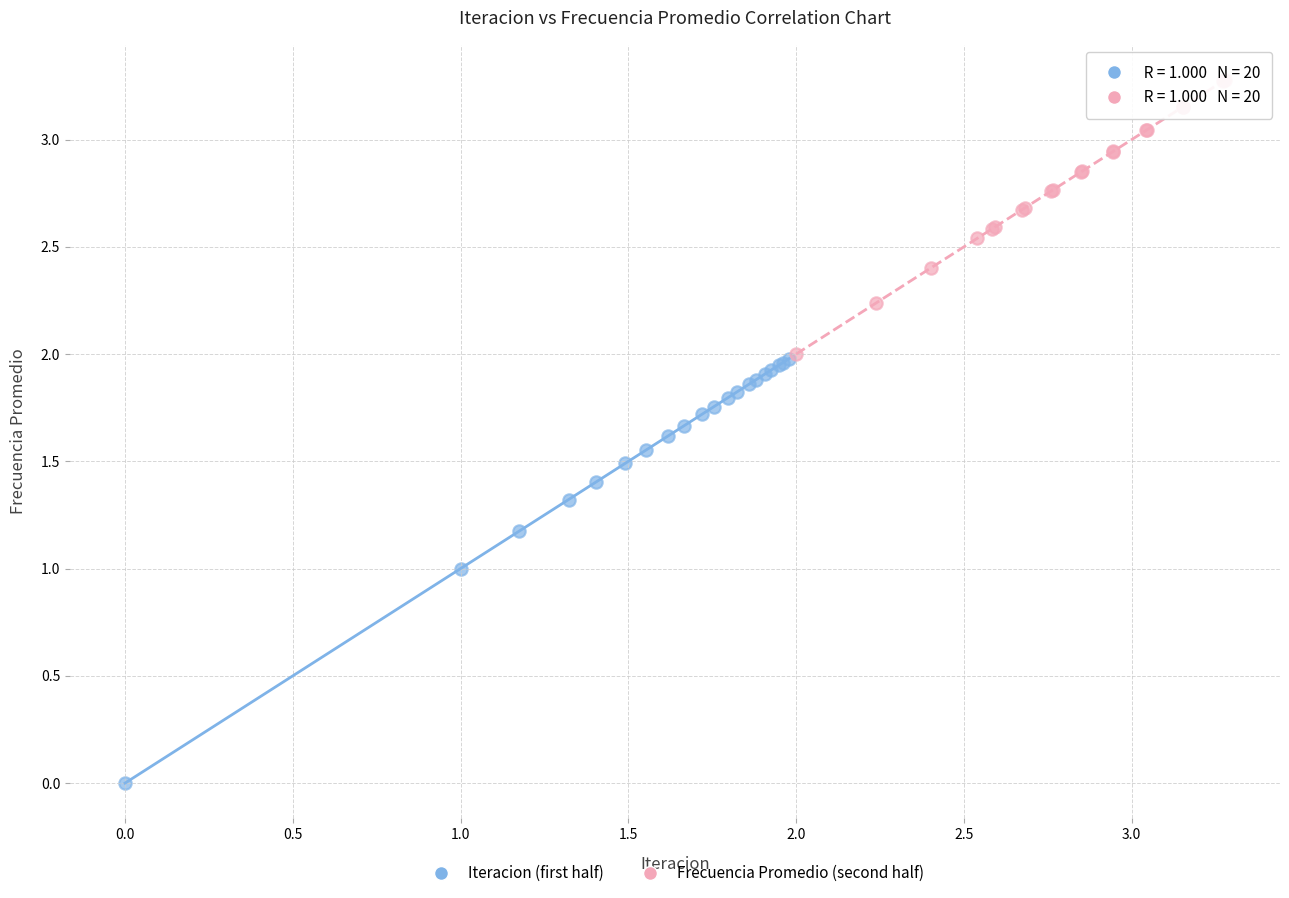

Which series contains the lowest Y value?

Iteracion (first half)